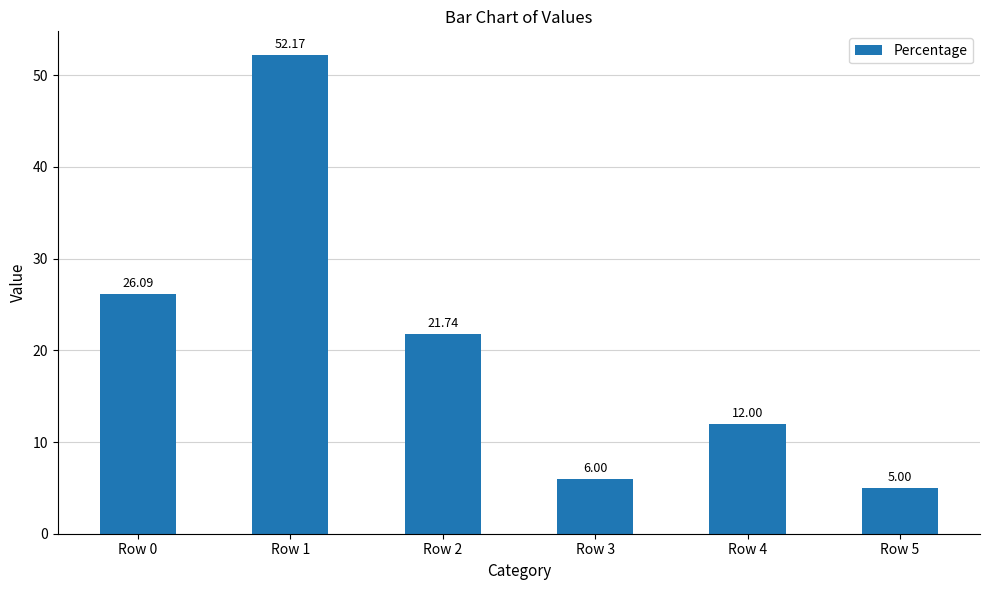

What is the value of the 5th bar from the left?

12.0